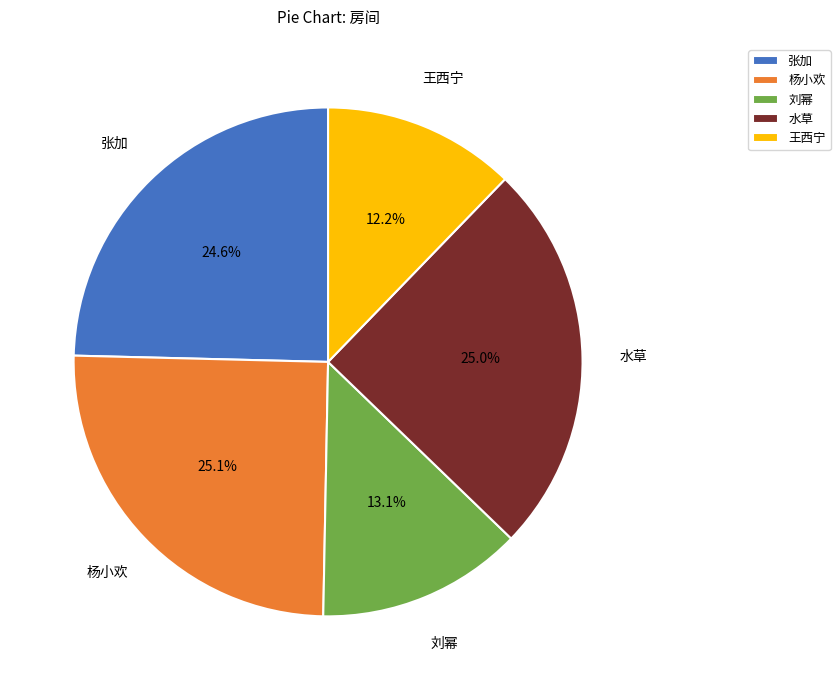

To the nearest percent, what portion does 杨小欢 represent?

25%